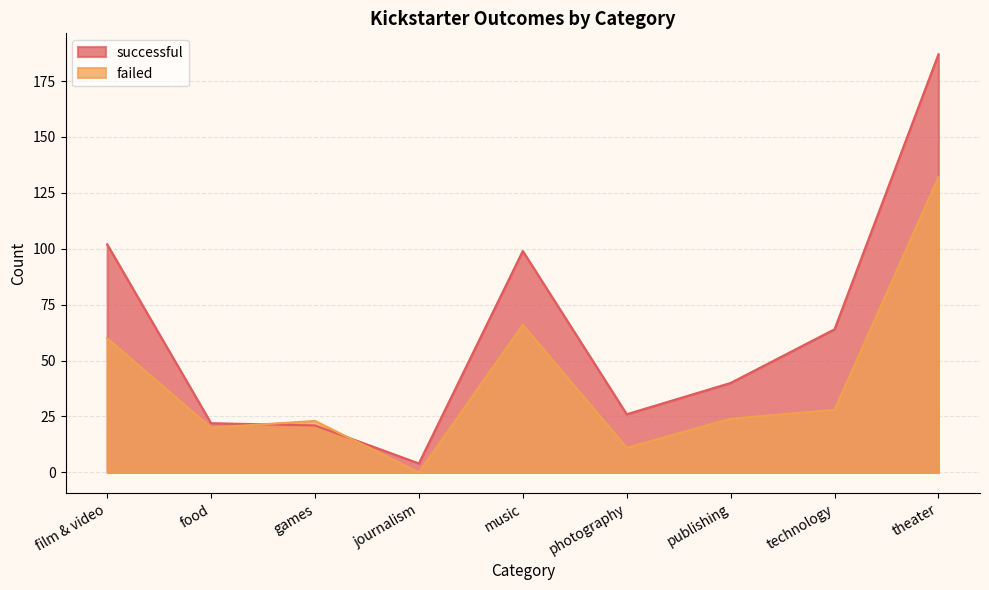

Rank the series by their average value, from lowest to highest.

failed, successful